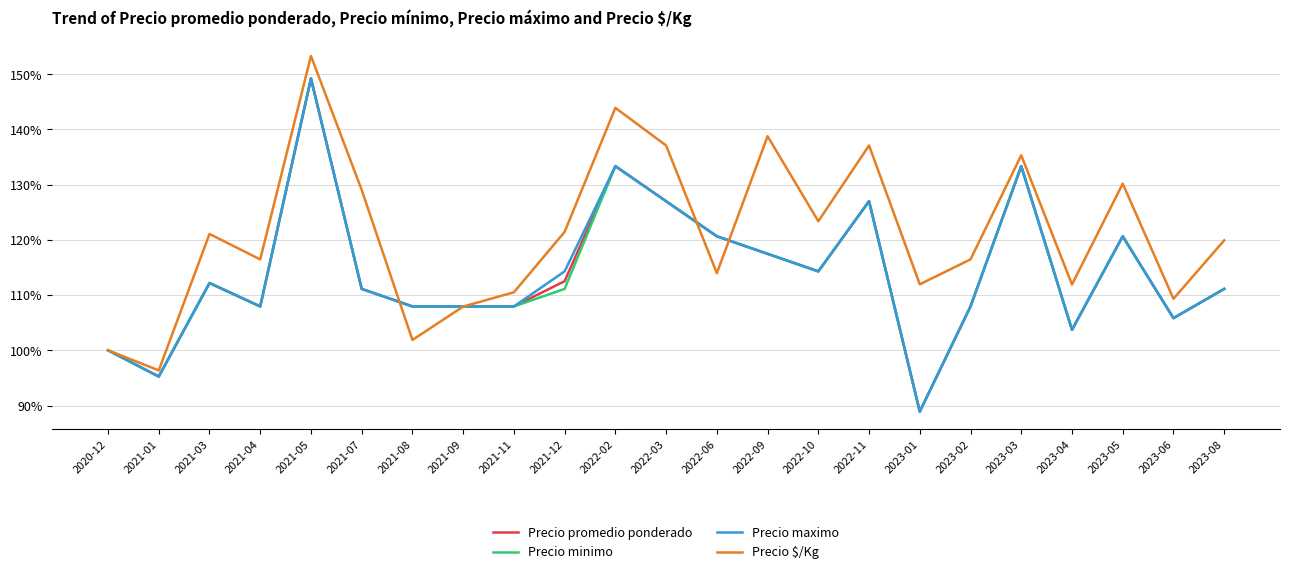

Reading left to right, what are all the values shown in this chart?

Precio promedio ponderado: 100.0	95.2	112.2	107.9	149.2	111.1	107.9	107.9	107.9	112.5	133.3	127.0	120.6	117.5	114.3	127.0	88.9	107.9	133.3	103.7	120.6	105.8	111.1
Precio minimo: 100.0	95.2	112.2	107.9	149.2	111.1	107.9	107.9	107.9	111.1	133.3	127.0	120.6	117.5	114.3	127.0	88.9	107.9	133.3	103.7	120.6	105.8	111.1
Precio maximo: 100.0	95.2	112.2	107.9	149.2	111.1	107.9	107.9	107.9	114.3	133.3	127.0	120.6	117.5	114.3	127.0	88.9	107.9	133.3	103.7	120.6	105.8	111.1
Precio $/Kg: 100.0	96.4	121.1	116.5	153.3	129.0	101.9	107.9	110.5	121.4	143.9	137.1	114.0	138.8	123.4	137.1	111.9	116.5	135.3	111.9	130.2	109.3	119.9